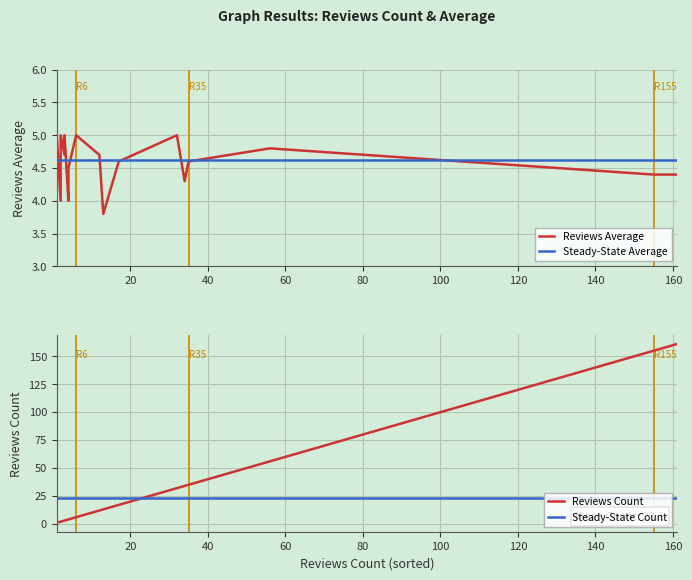

True or false: Steady-State Average has a value of 6.2 at 18.

False